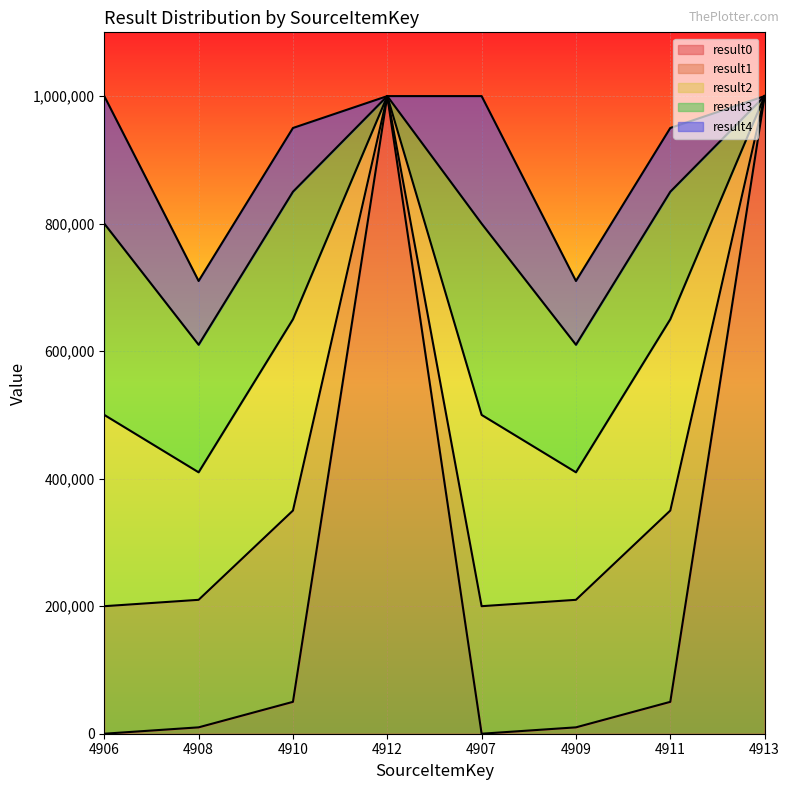

At how many categories does at least one series exceed 420518?

2